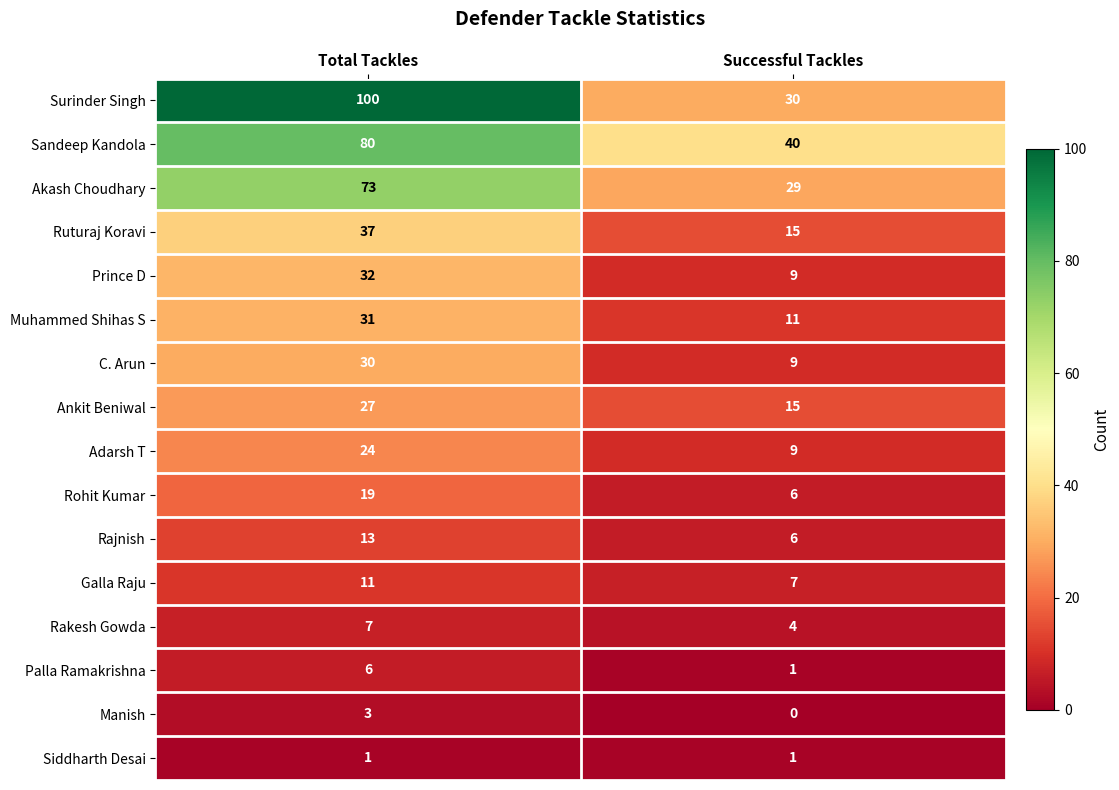

Which series has the widest spread of values?

Surinder Singh